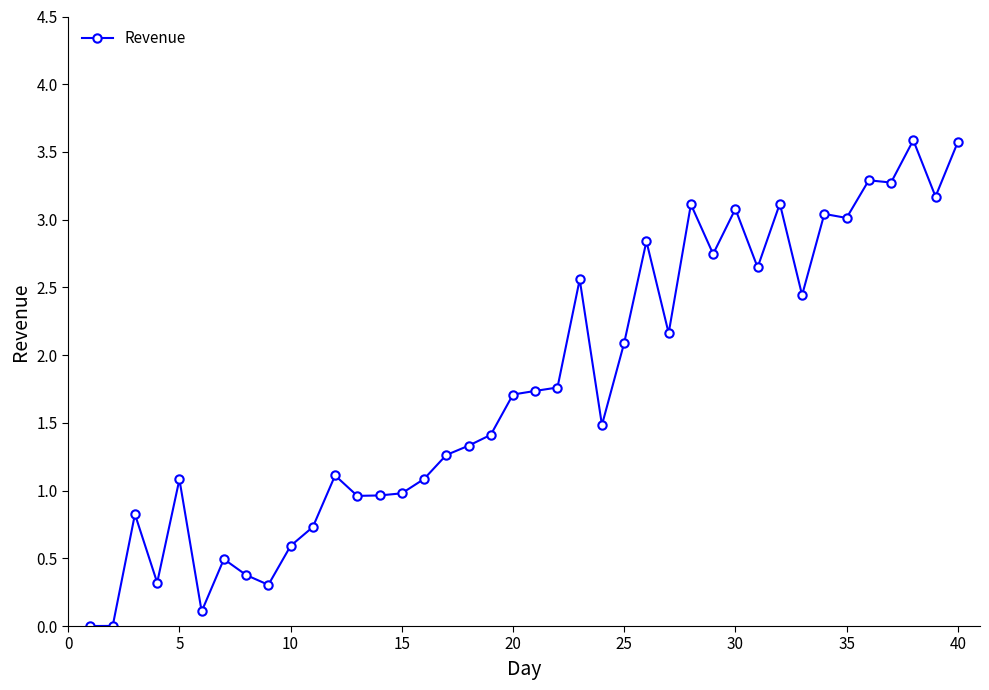

What is the average value?

1.8